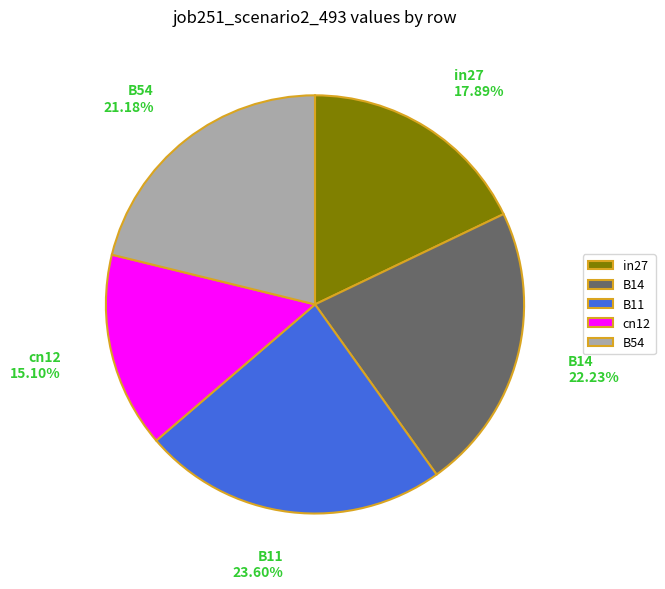

Is there any slice that represents more than half of the pie?

No